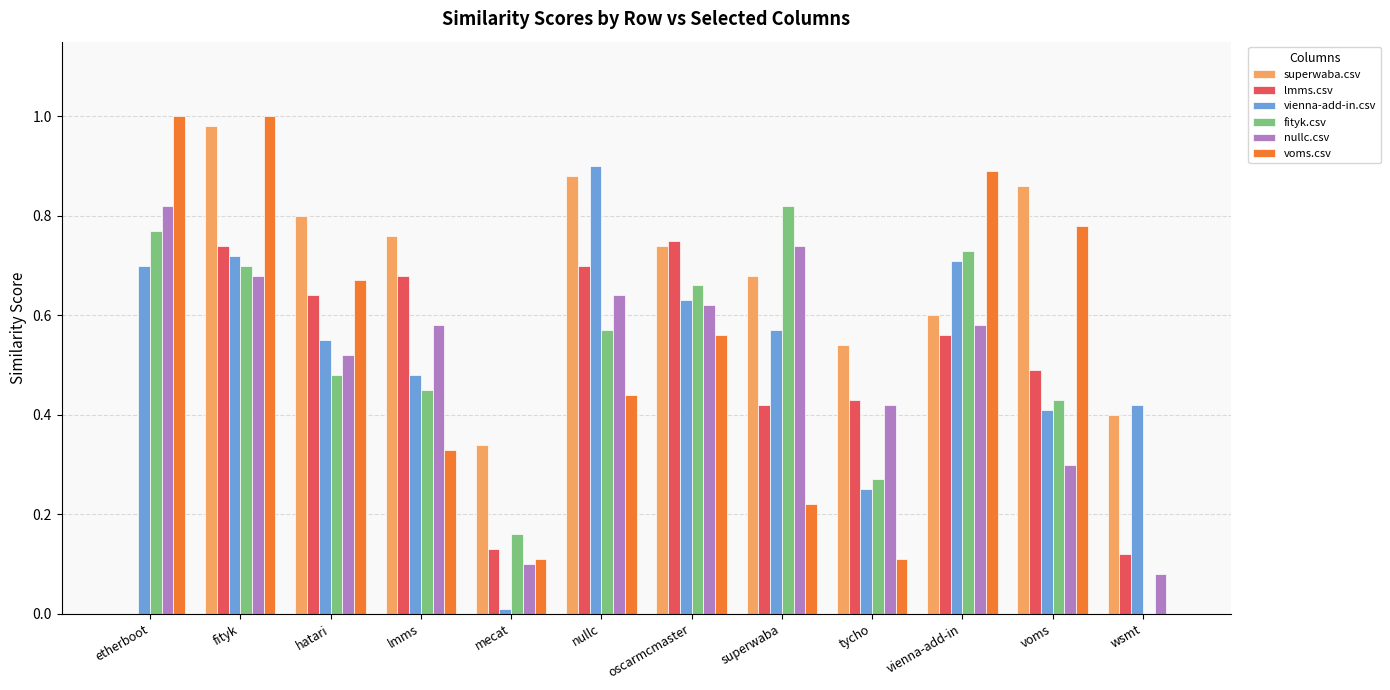

What is the sum of all voms.csv values?

6.1